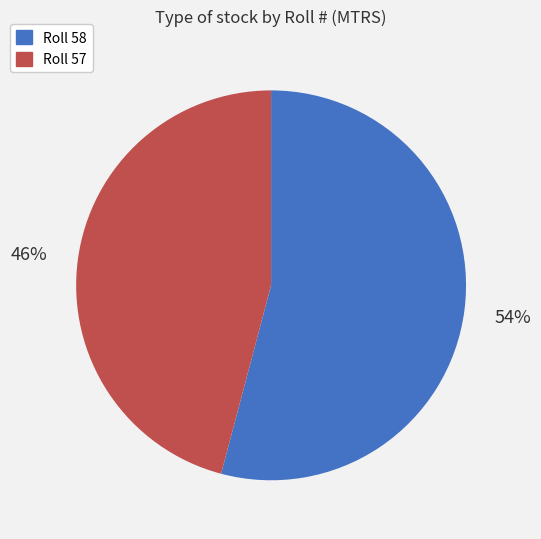

Approximately how many times larger is the value at Roll 58 compared to Roll 57?

1.2